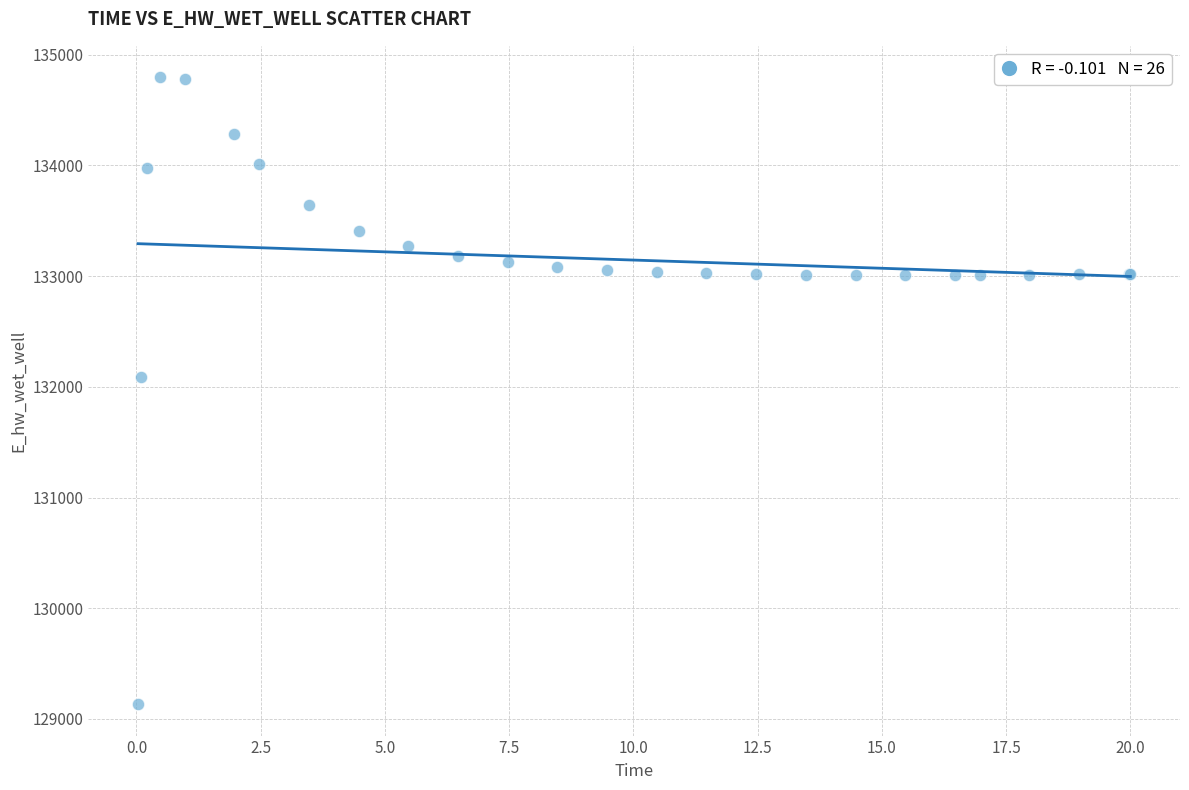

What Y value in the scatter plot is closest to 131964?

132088.1